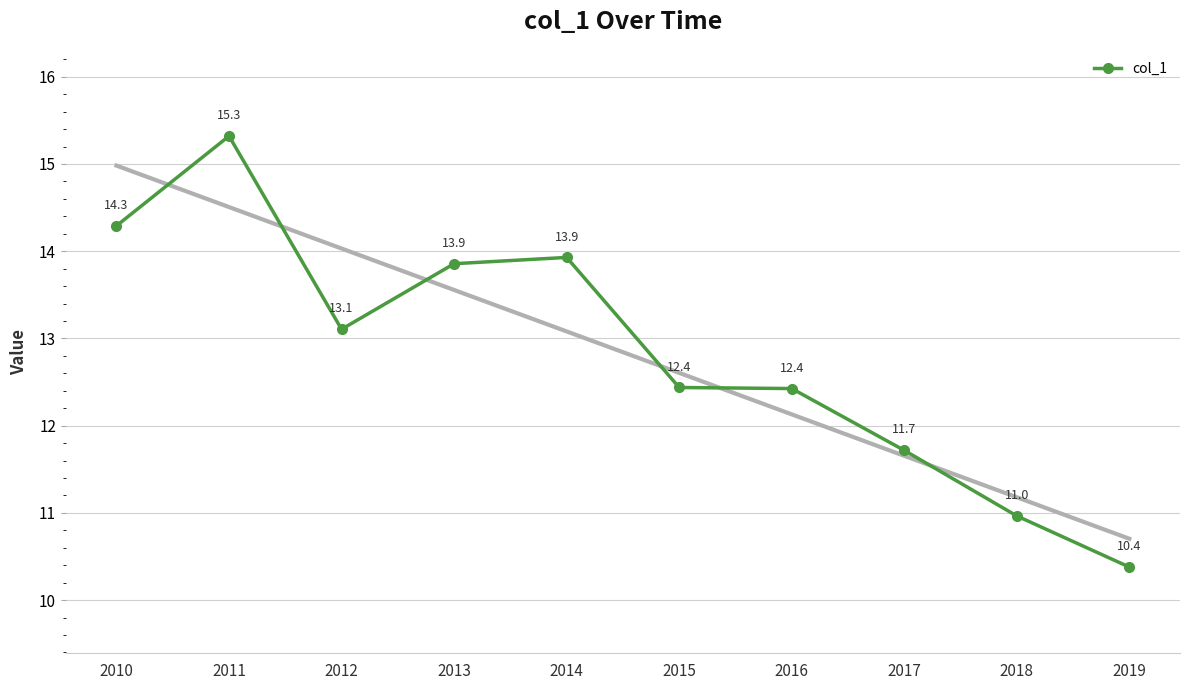

What is the ratio of the value at 2016 to the value at 2011?

0.8